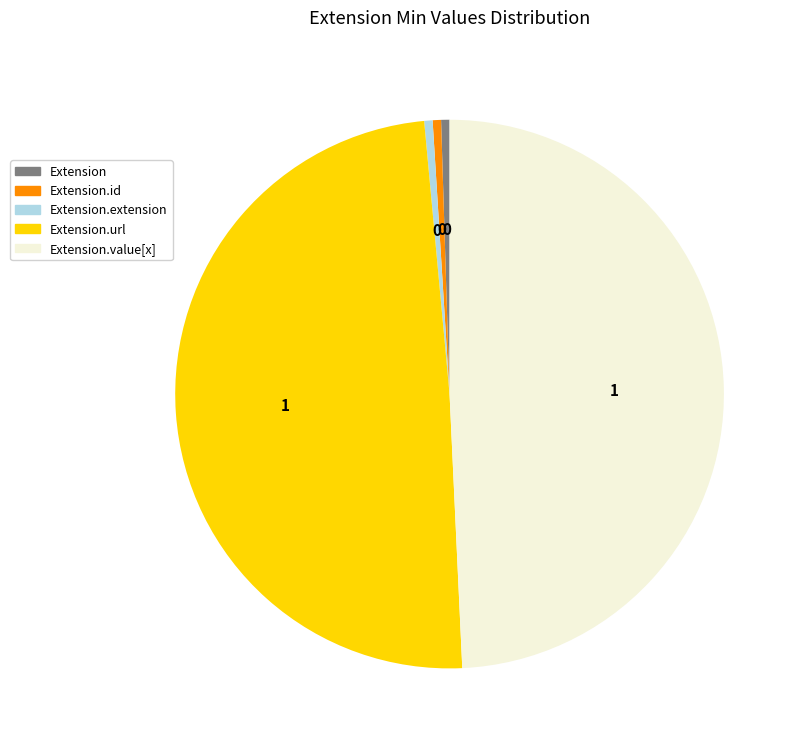

Is there a majority slice in this chart?

No